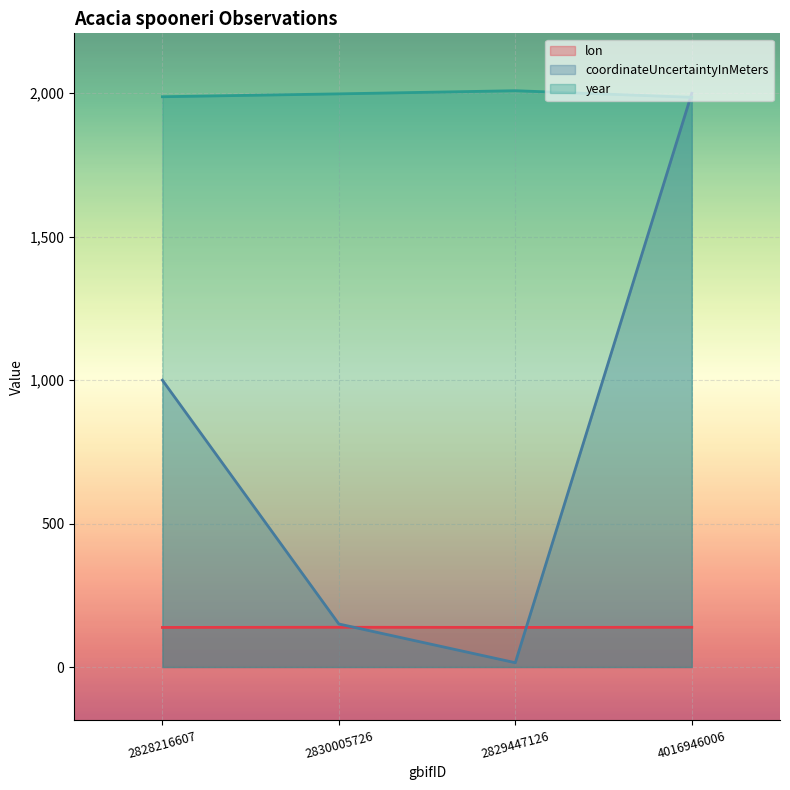

What is the sum of all year values?

7981.0